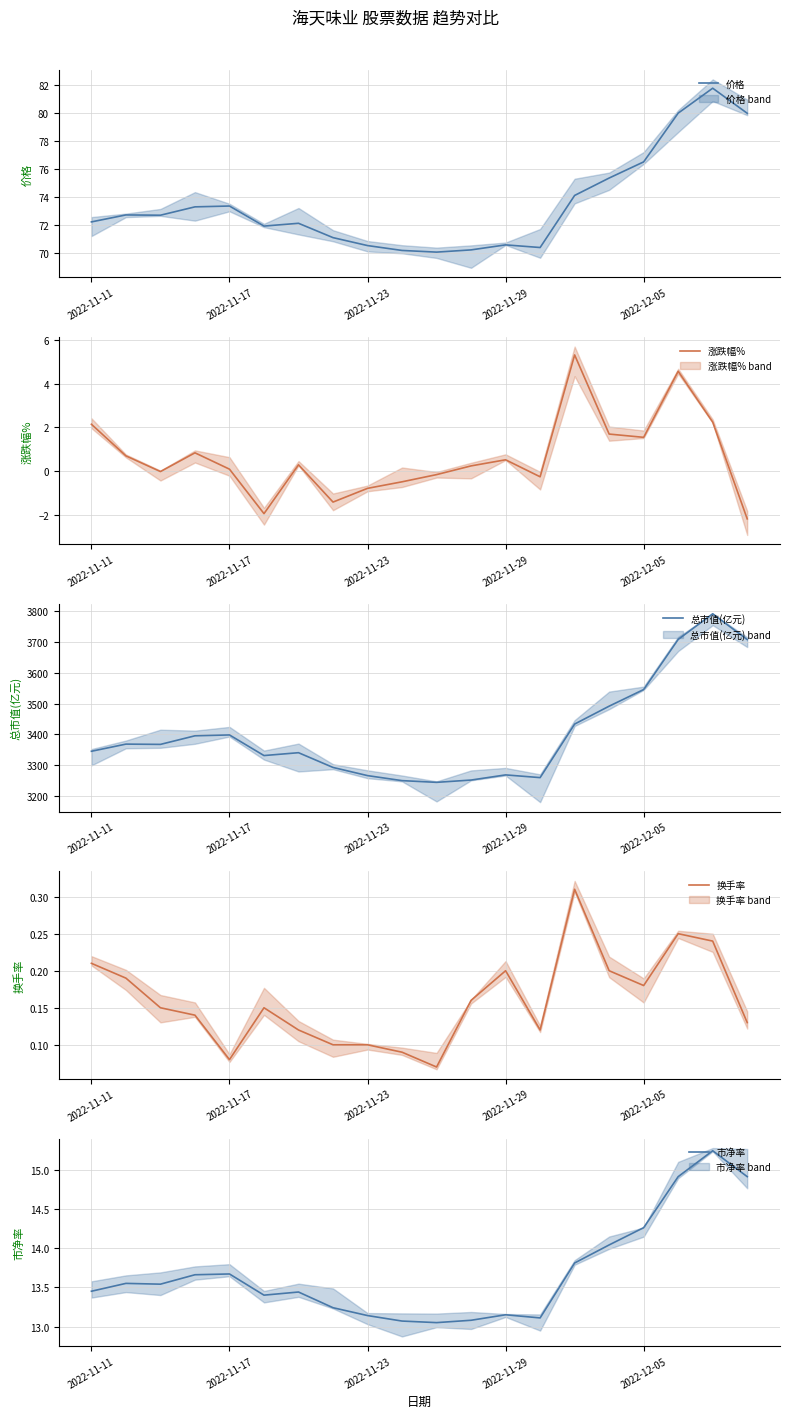

What is the value of the 价格 point at the 15th from the left?

74.1